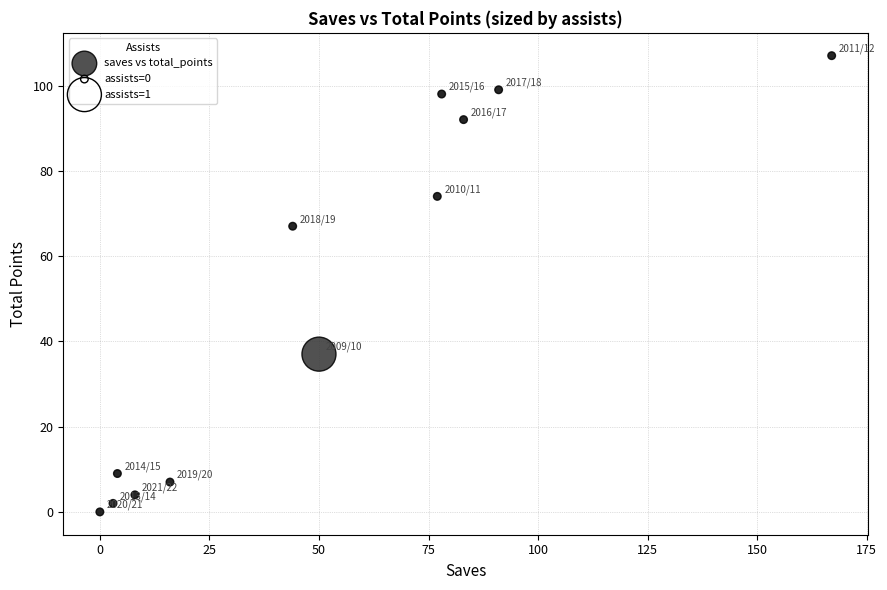

What Y value in the scatter plot is closest to 53?

67